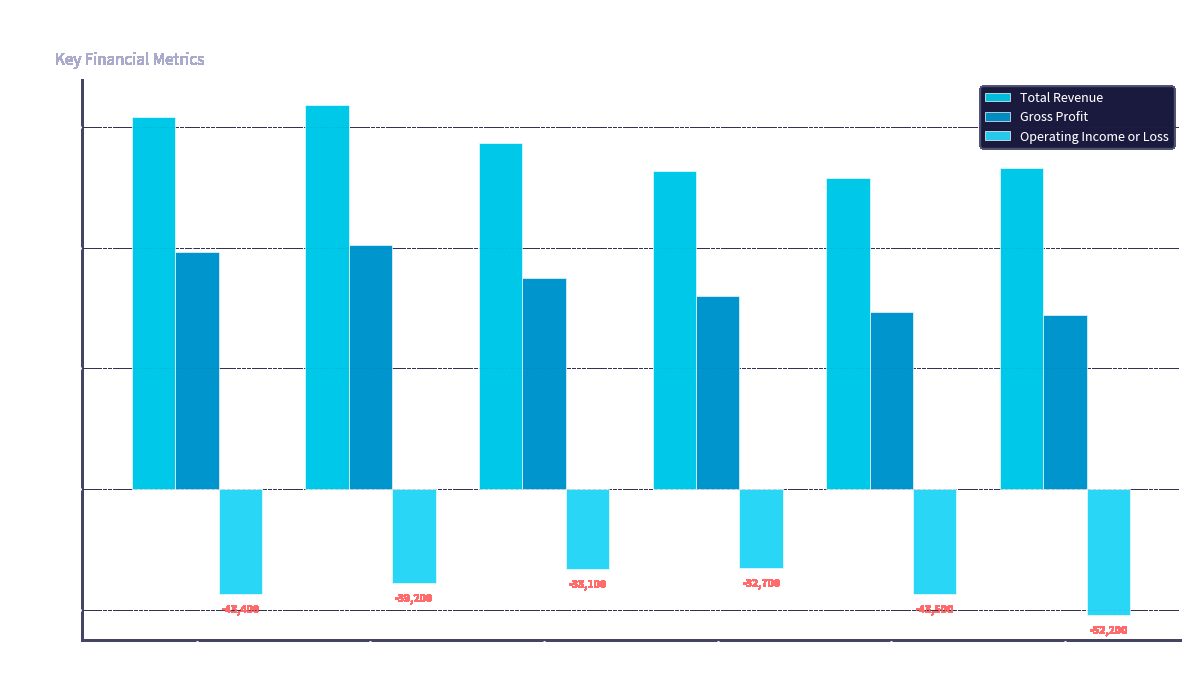

How many series are shown in this chart?

3